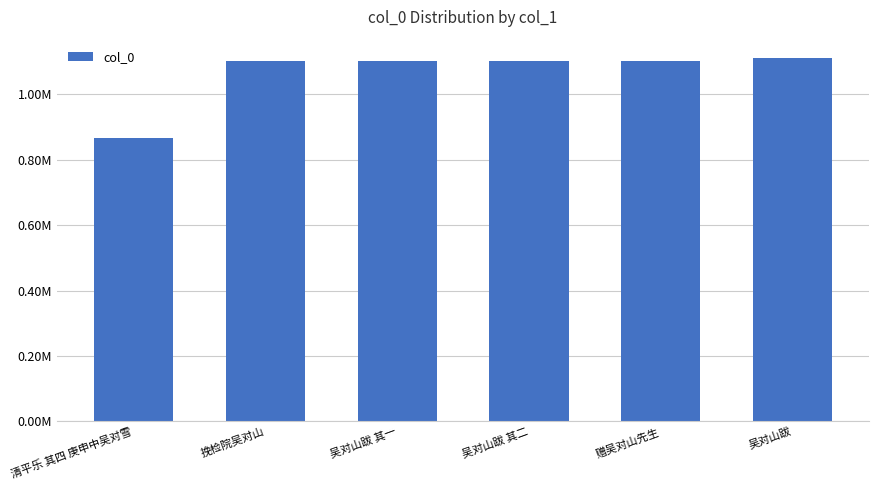

Are the bars horizontal?

No